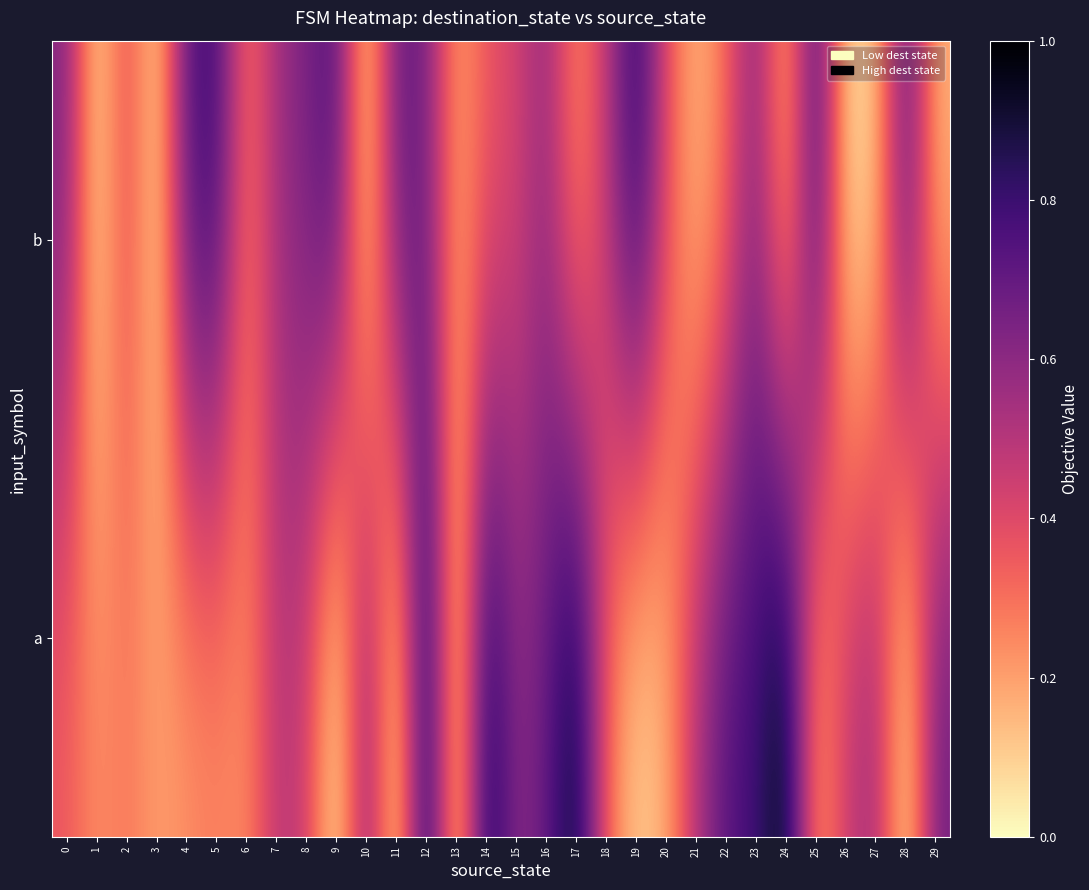

What is the total value across all series at 27?

0.7